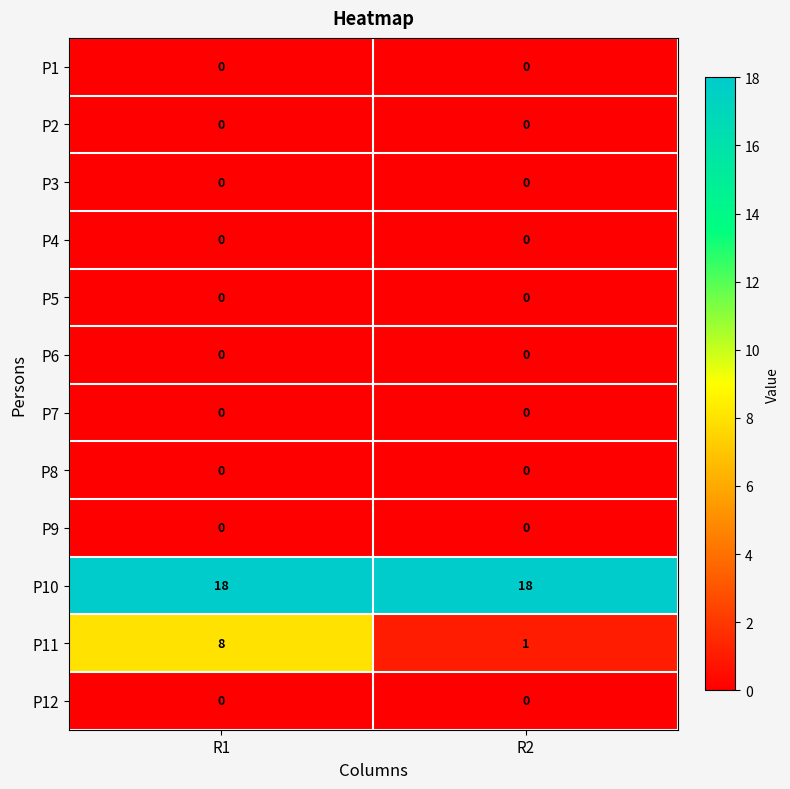

Which series has the largest total across all categories?

P10